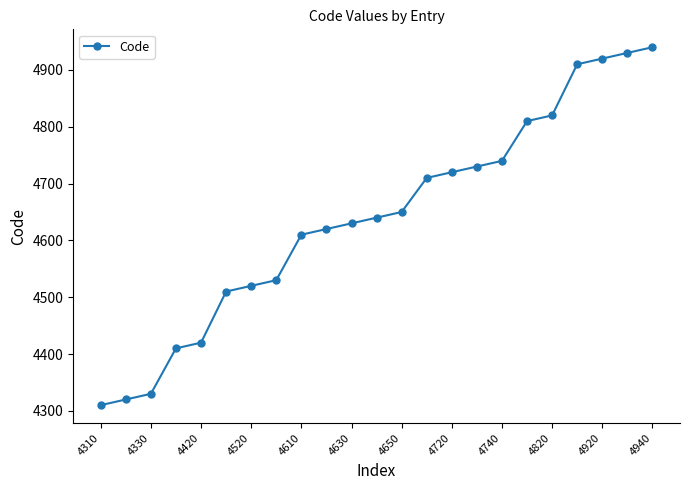

What is the smallest value displayed?

4310